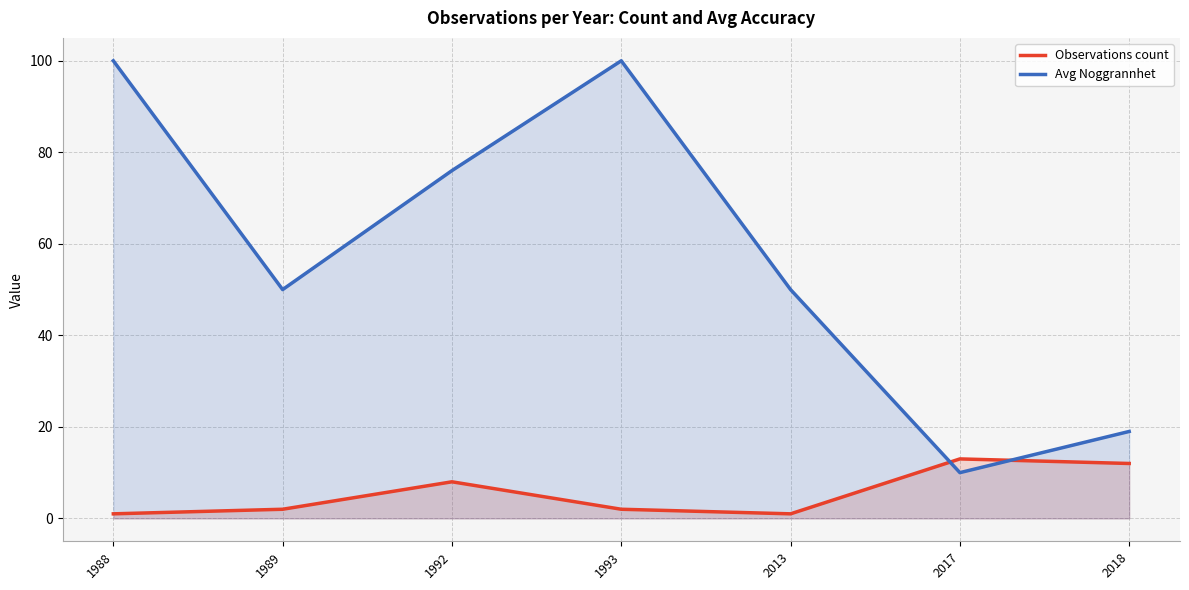

How many values in the Observations count series exceed 2?

3